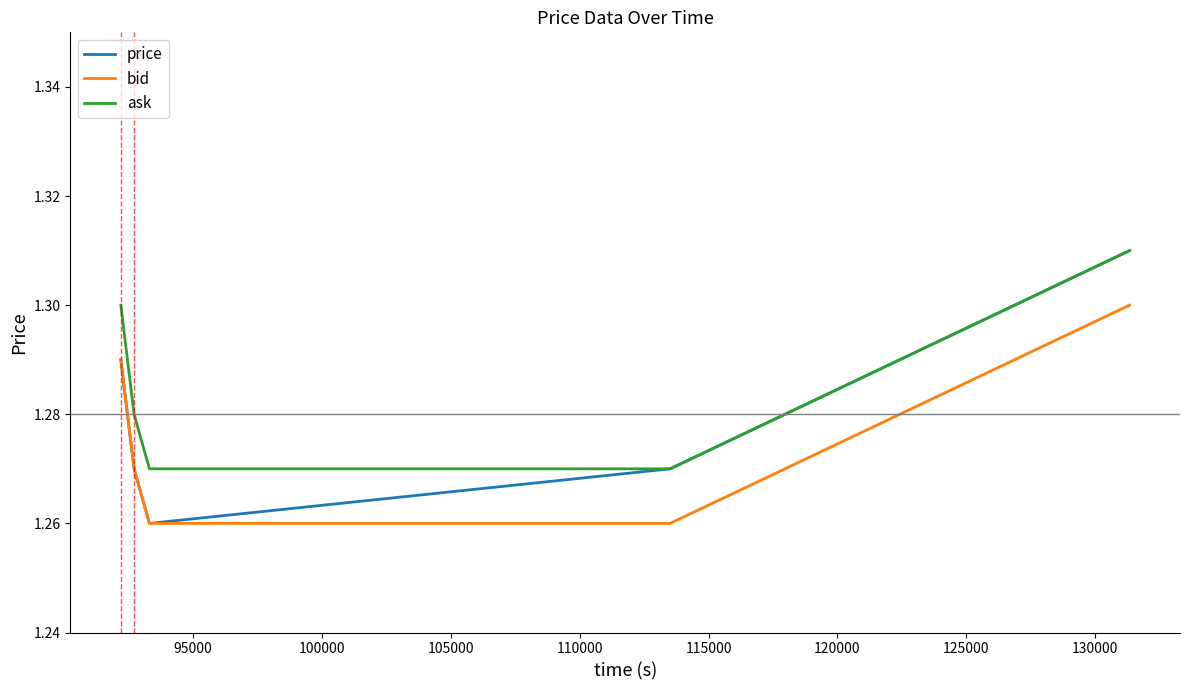

True or false: bid has more than 2 interior local peaks.

False